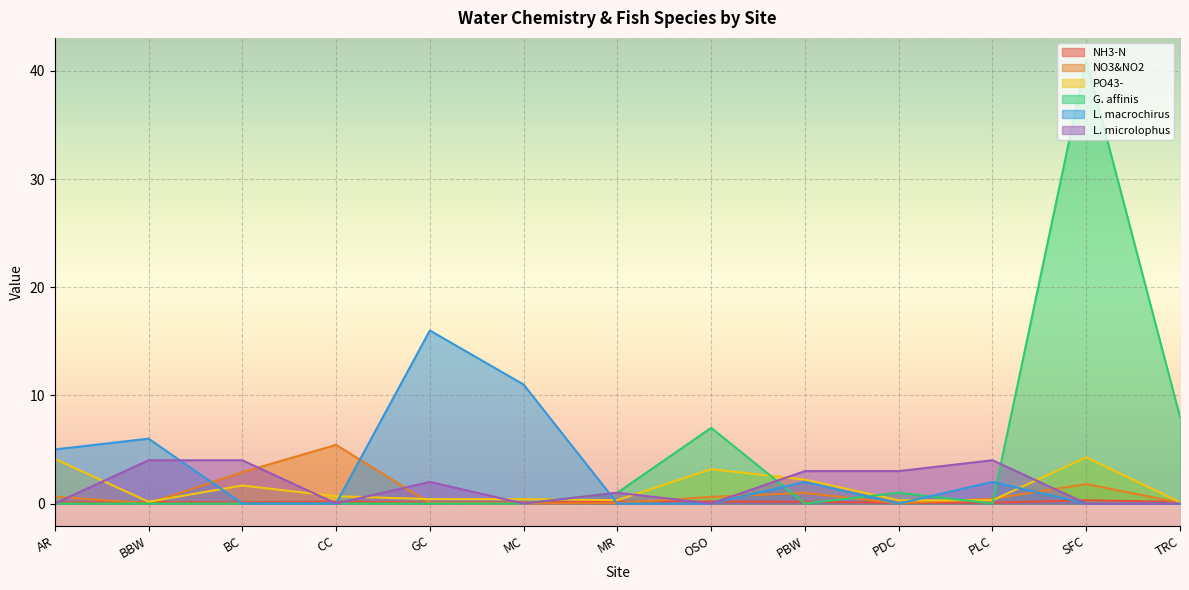

True or false: L. microlophus has a value of 1.3 at CC.

False